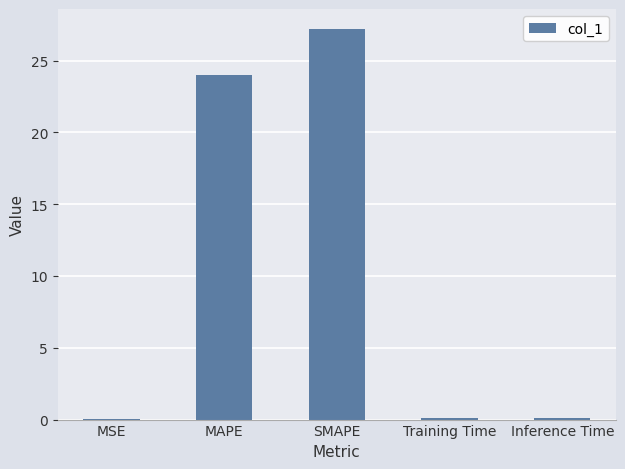

How many categories are shown in the chart?

5